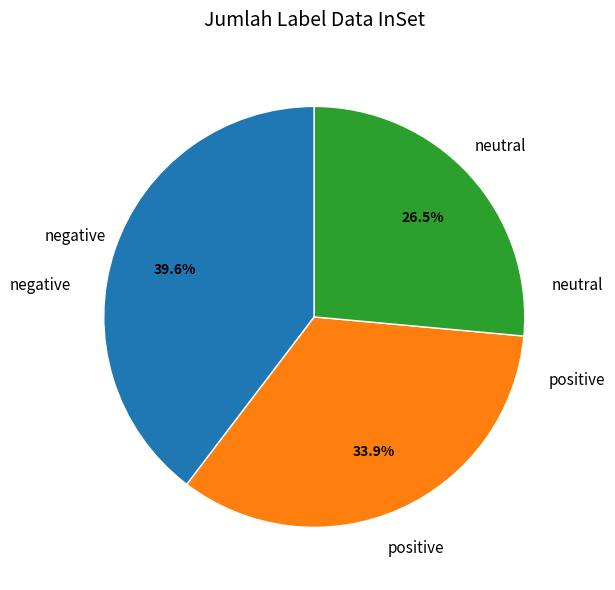

Is there a majority slice in this chart?

No